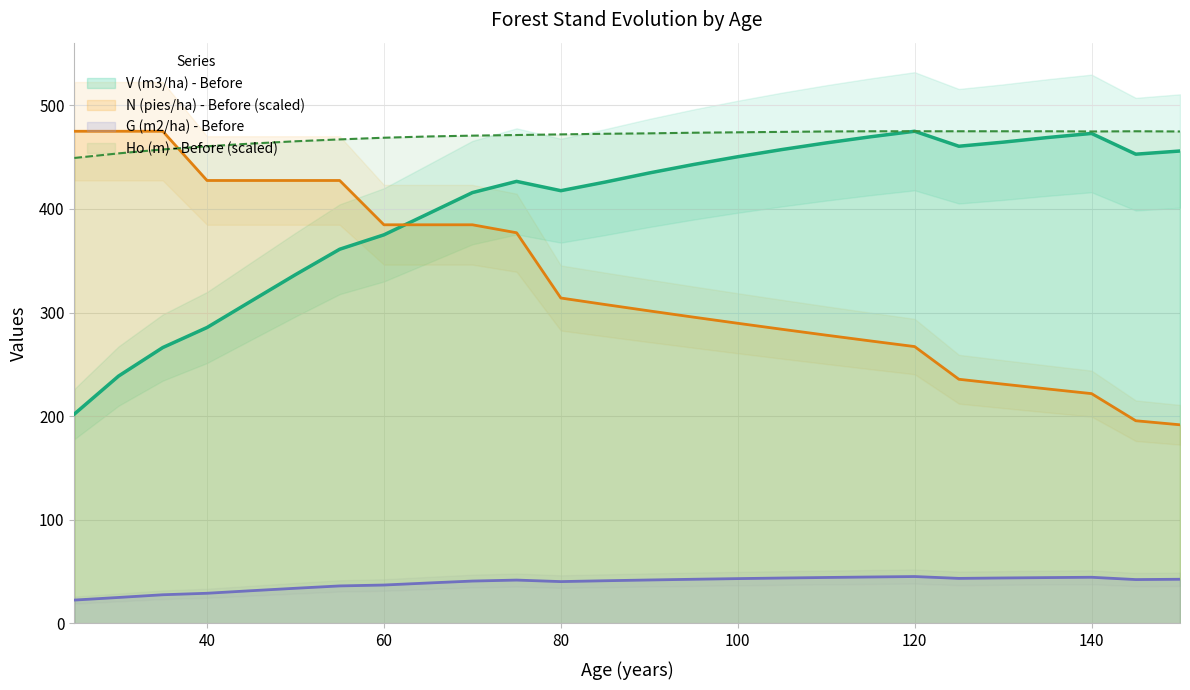

How many values in the G (m2/ha) - Before series are below 41?

11